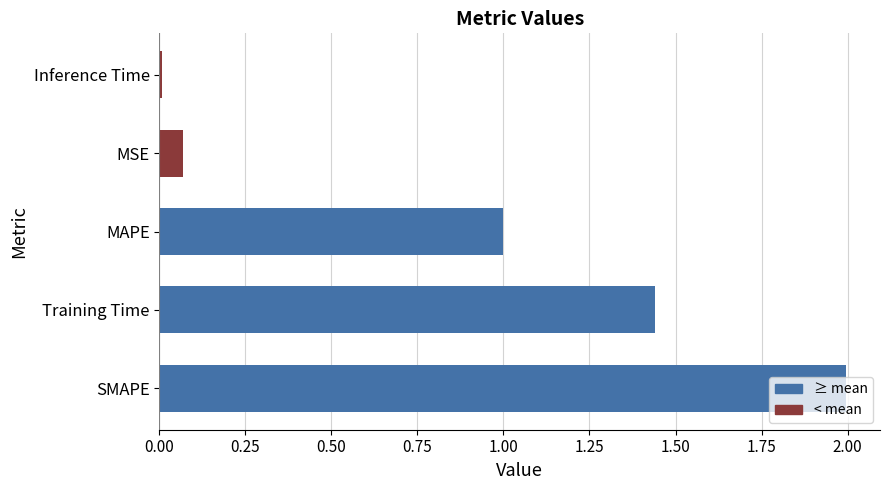

List the labels in order of value, largest first.

SMAPE, Training Time, MAPE, MSE, Inference Time